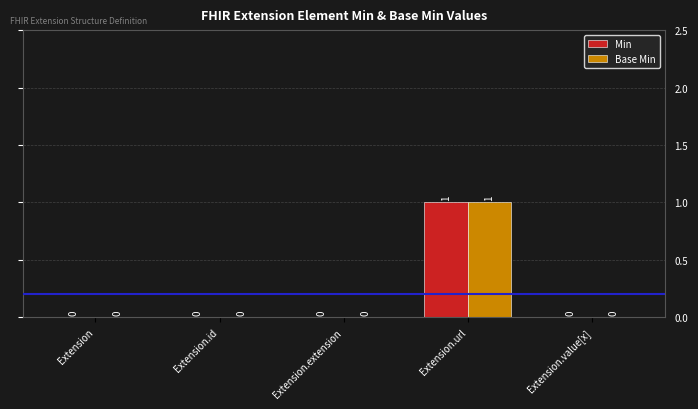

The Base Min series shows 0 at Extension.id. True or false?

True